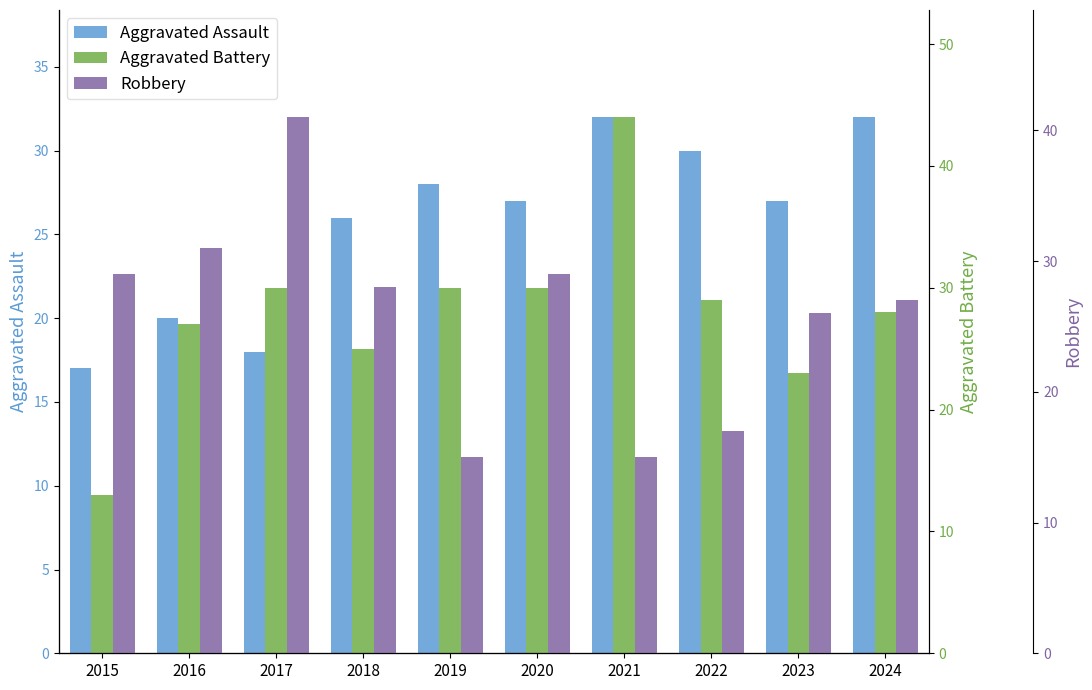

Rank the series at 2017 from highest to lowest value.

Robbery, Aggravated Battery, Aggravated Assault